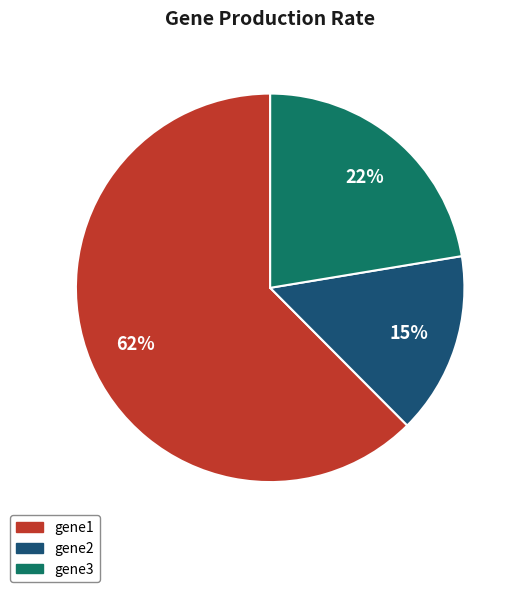

Which category has the biggest portion of the pie?

gene1